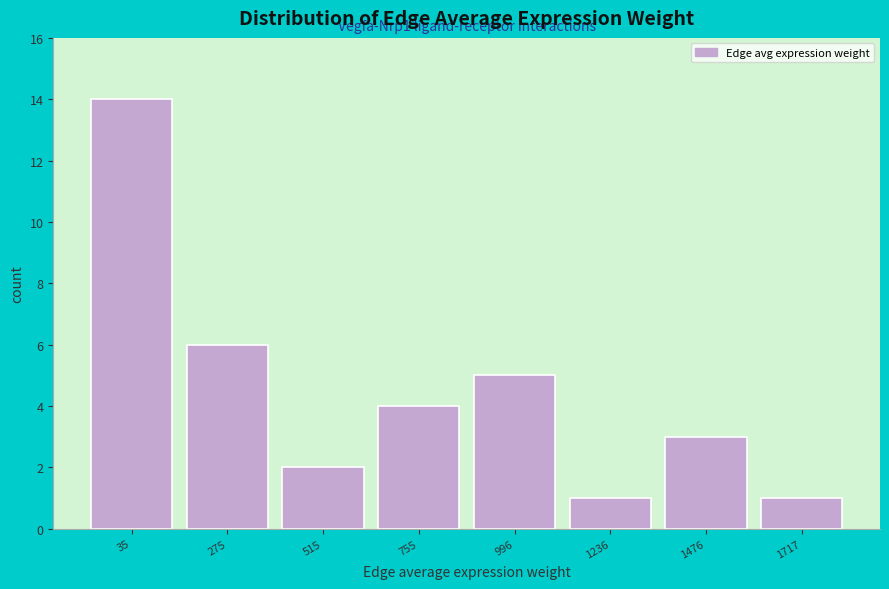

Reading right to left, list all the values displayed in this chart.

1	3	1	5	4	2	6	14